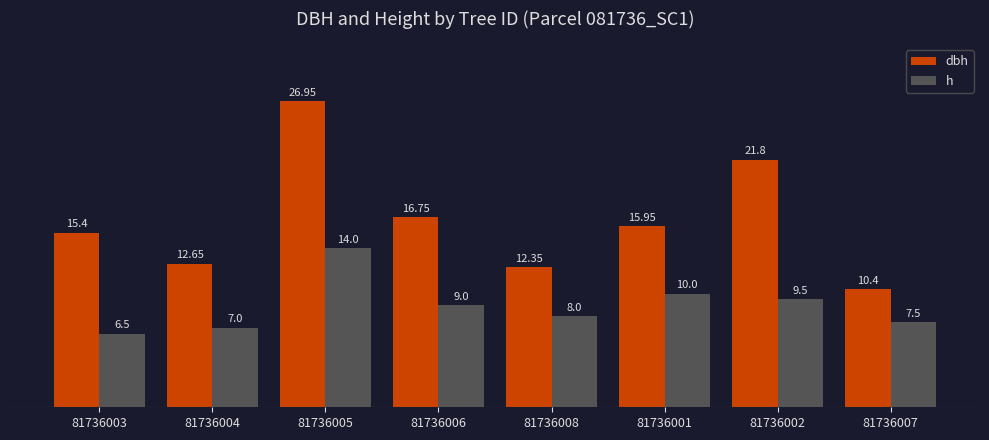

What is the difference between the second highest and minimum values in the h series?

3.5